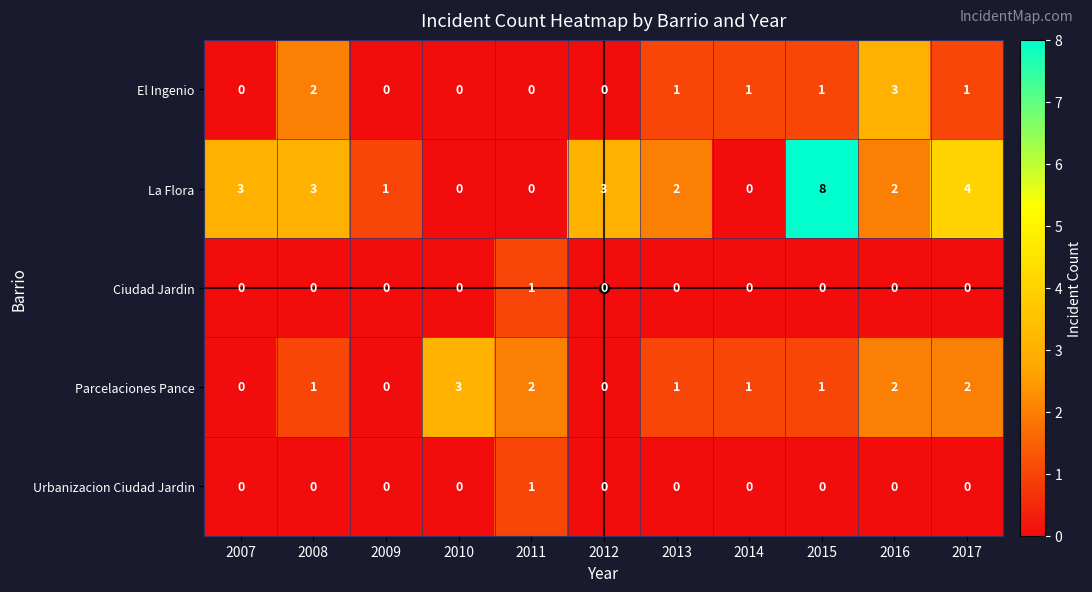

At which category is the sum across all series the highest?

2015